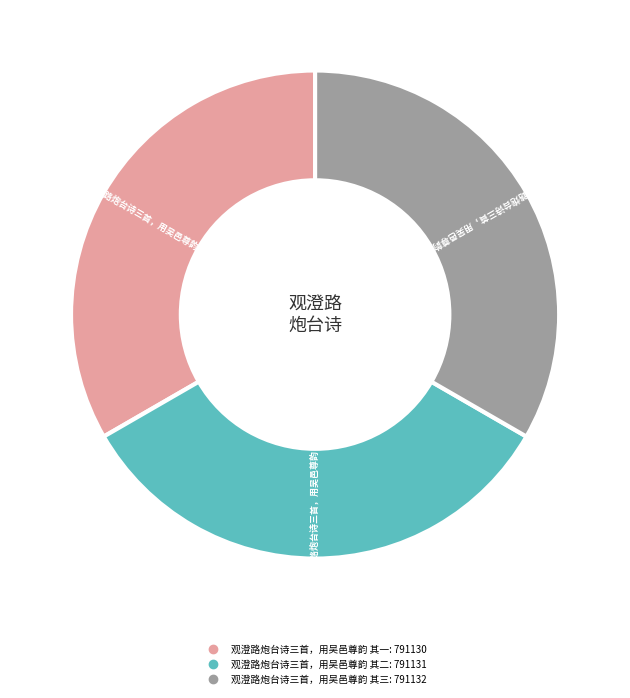

What is the ratio of the value at 观澄路炮台诗三首，用吴邑尊韵 其一 to the value at 观澄路炮台诗三首，用吴邑尊韵 其二?

1.0